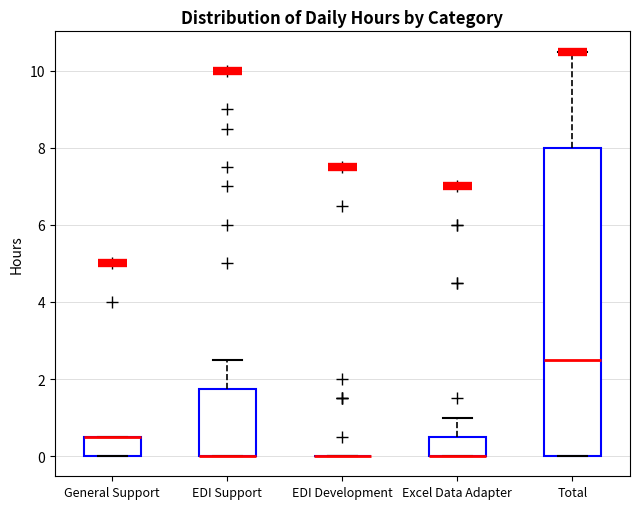

Which box is the tallest, from its lower edge to its upper edge?

Total